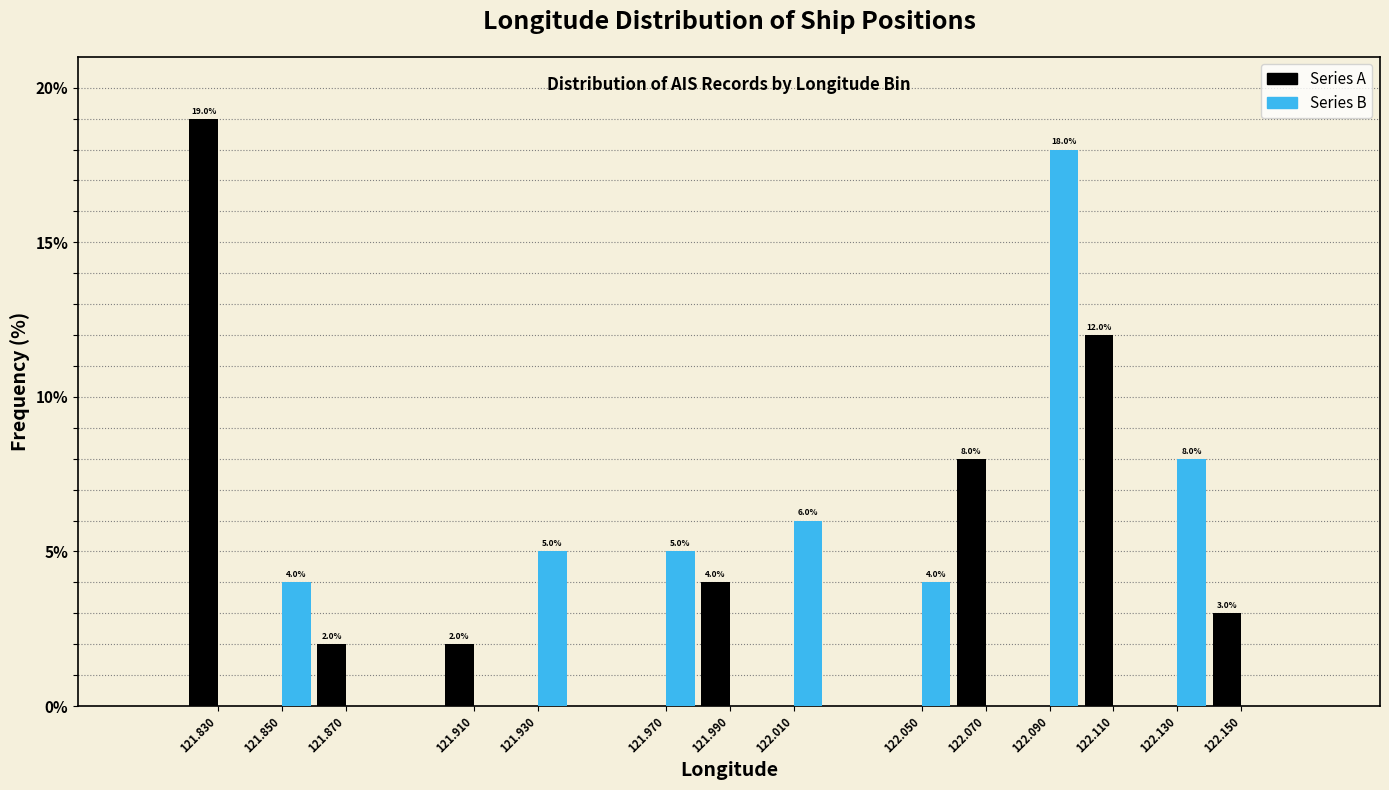

In the Series B series, which range on the x-axis has the tallest bar?

122.08 to 122.10